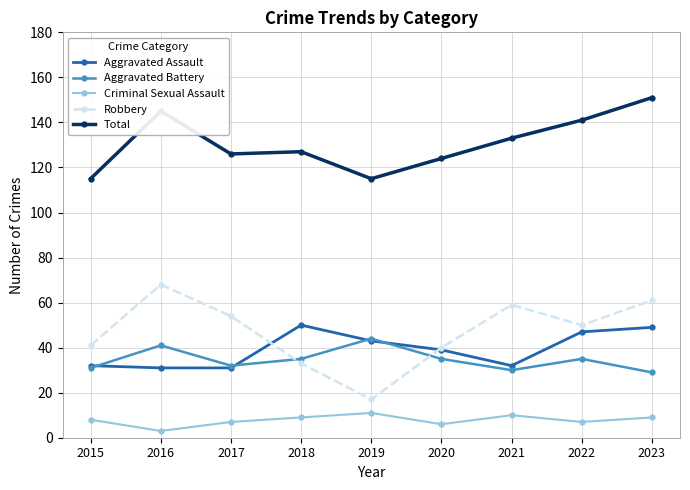

Where is the first local minimum for Aggravated Battery?

2017